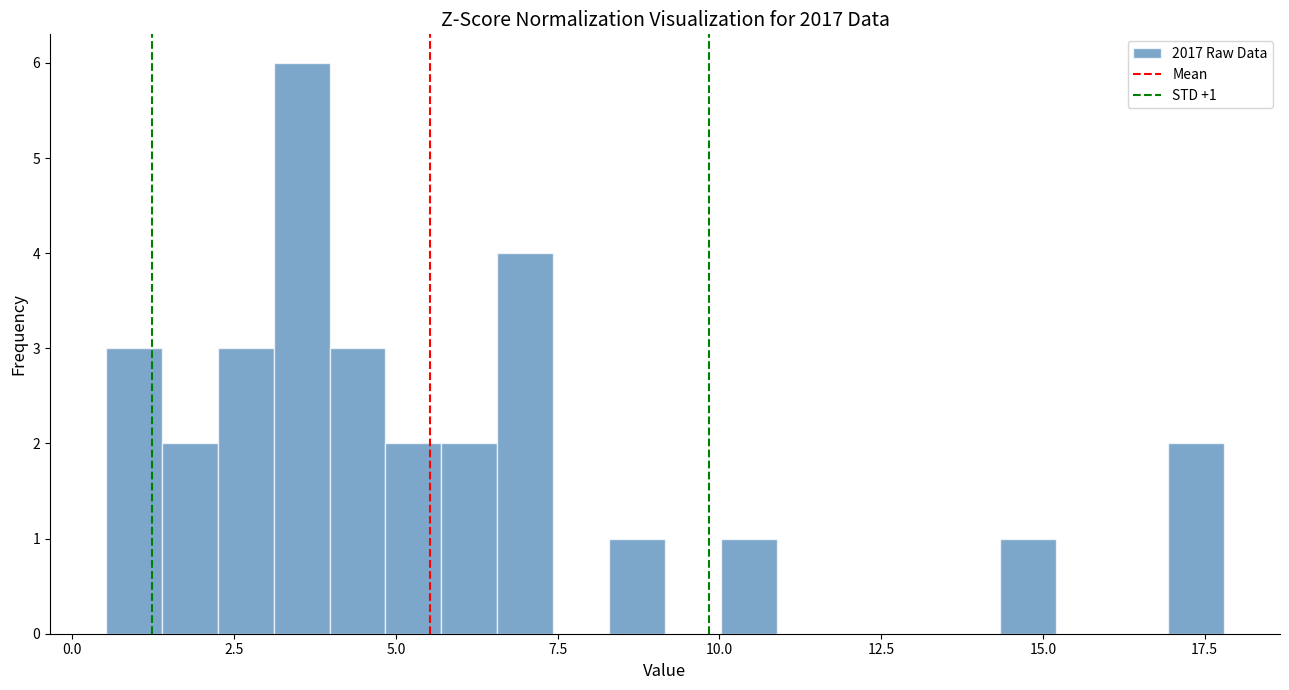

Read against the x-axis, roughly where is the centre of the tallest bar?

3.5